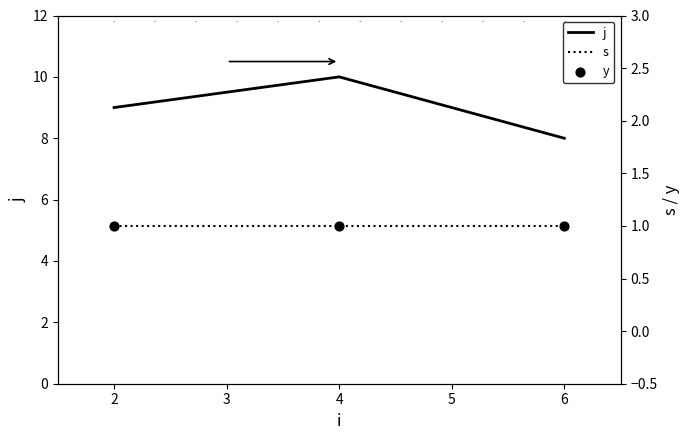

List the labels in order of j value, largest first.

4, 2, 6